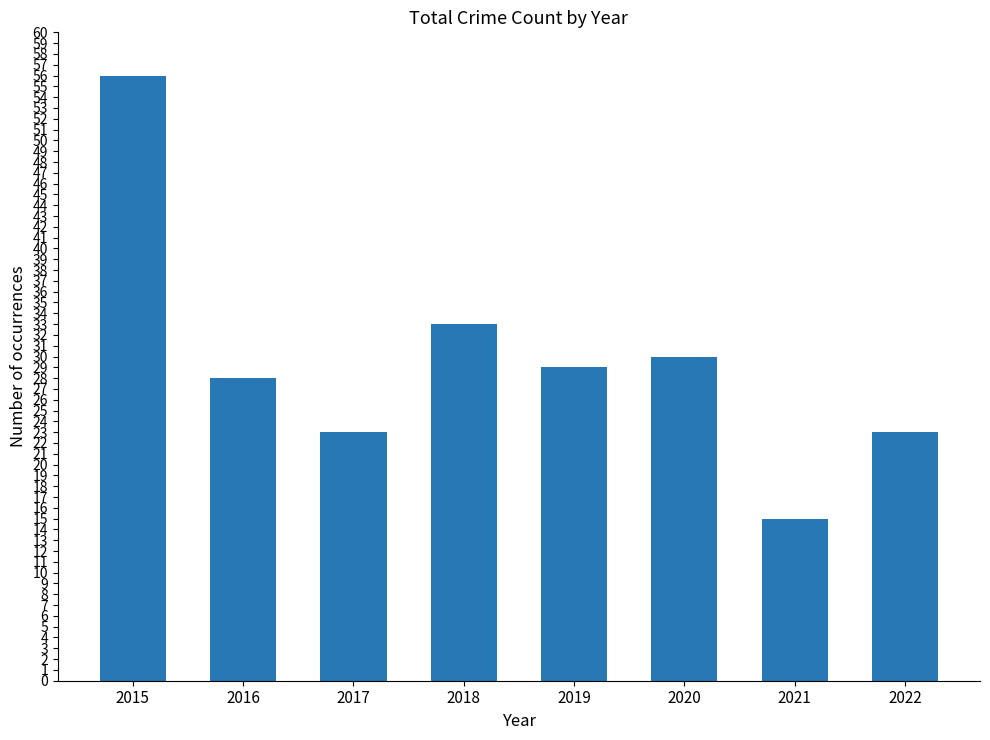

Which label corresponds to the largest value in the chart?

2015